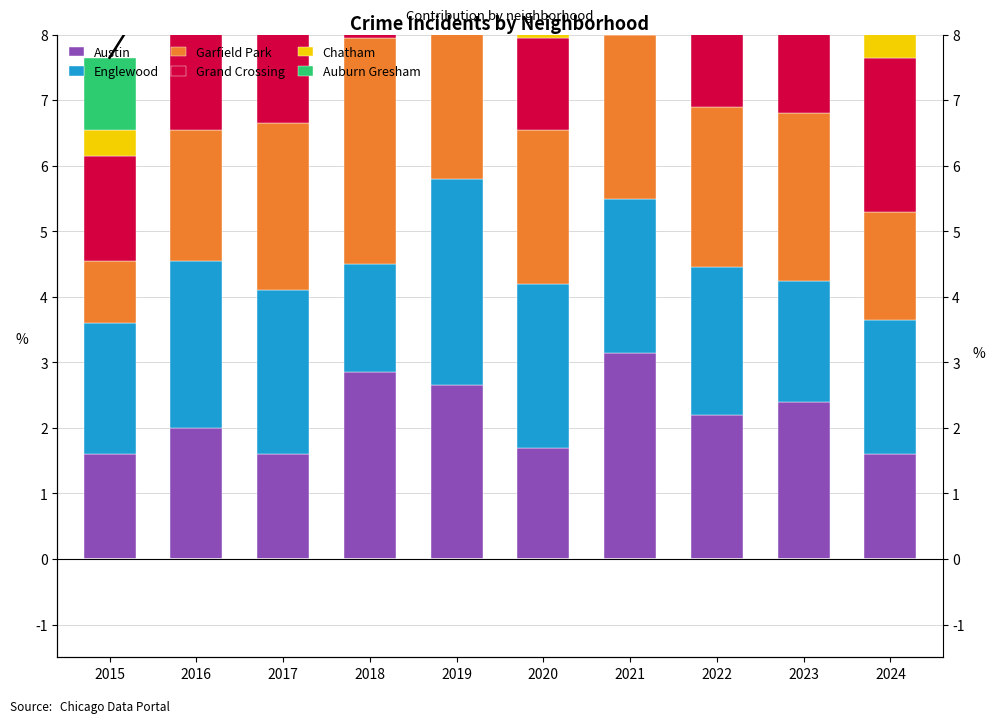

At which category does the chart reach its minimum across all series?

2024